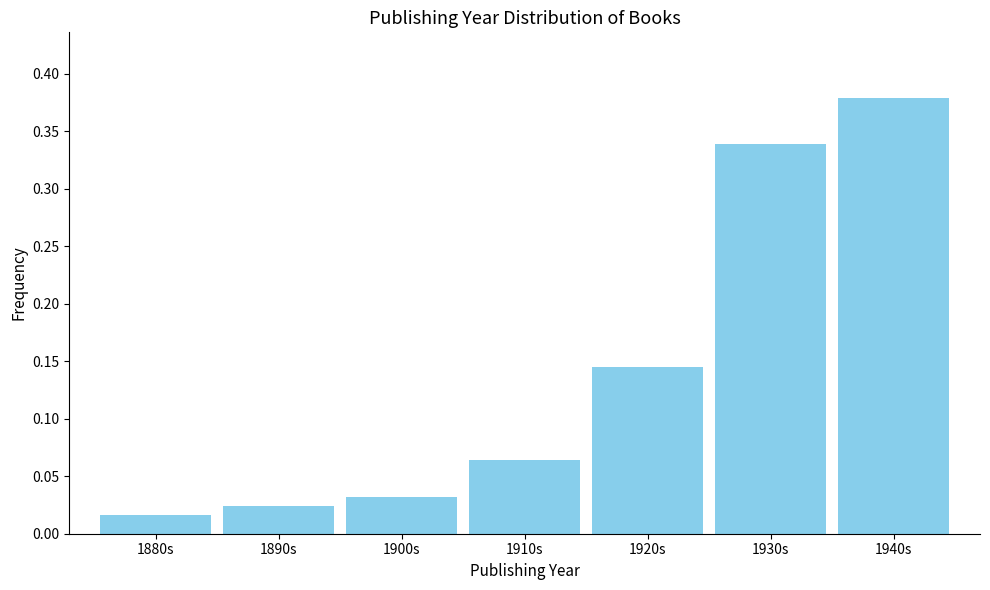

Which category has the highest value across all series?

1940s